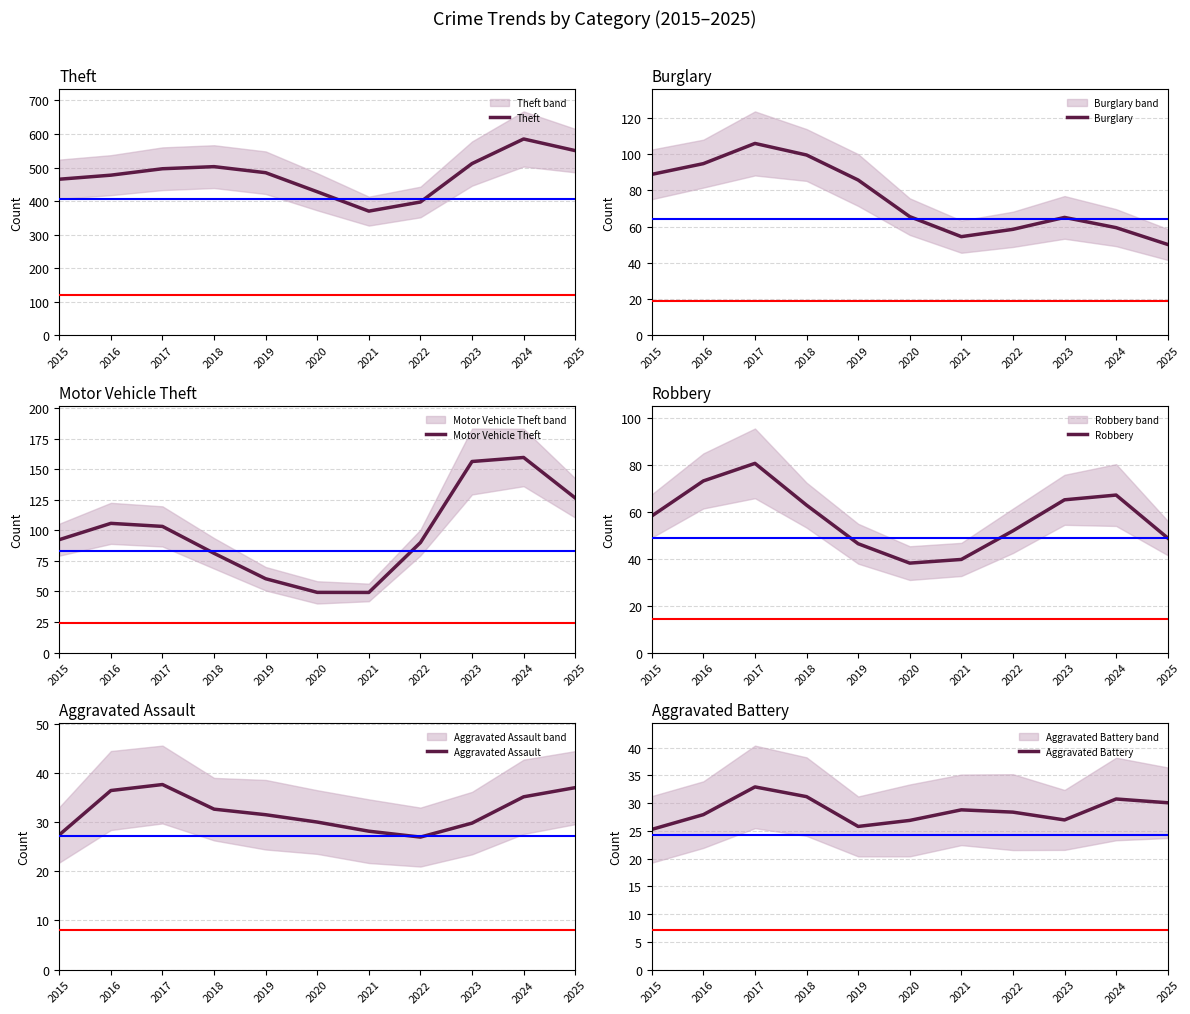

Which has a higher value, 2015 or 2017?

2017